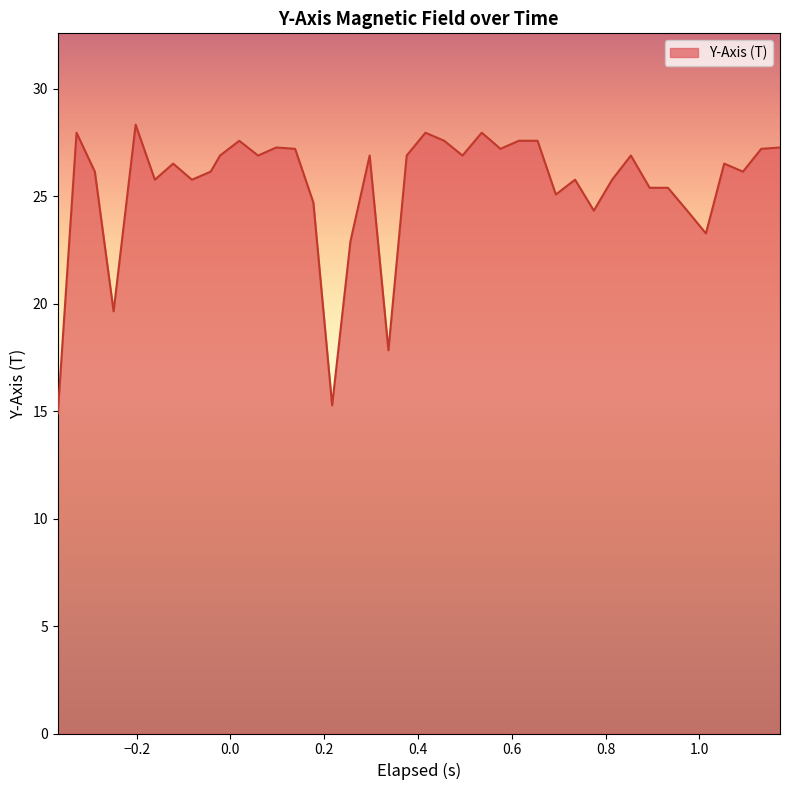

What is the sum of all values?

1017.8